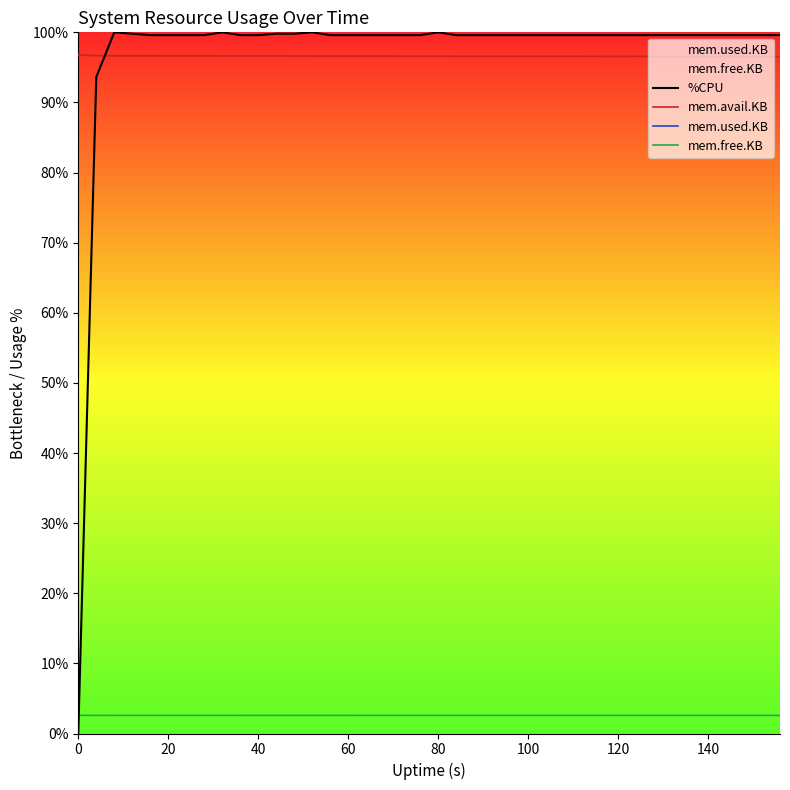

List the series in order of their peak value, lowest first.

mem.free.KB, mem.avail.KB, %CPU, mem.used.KB